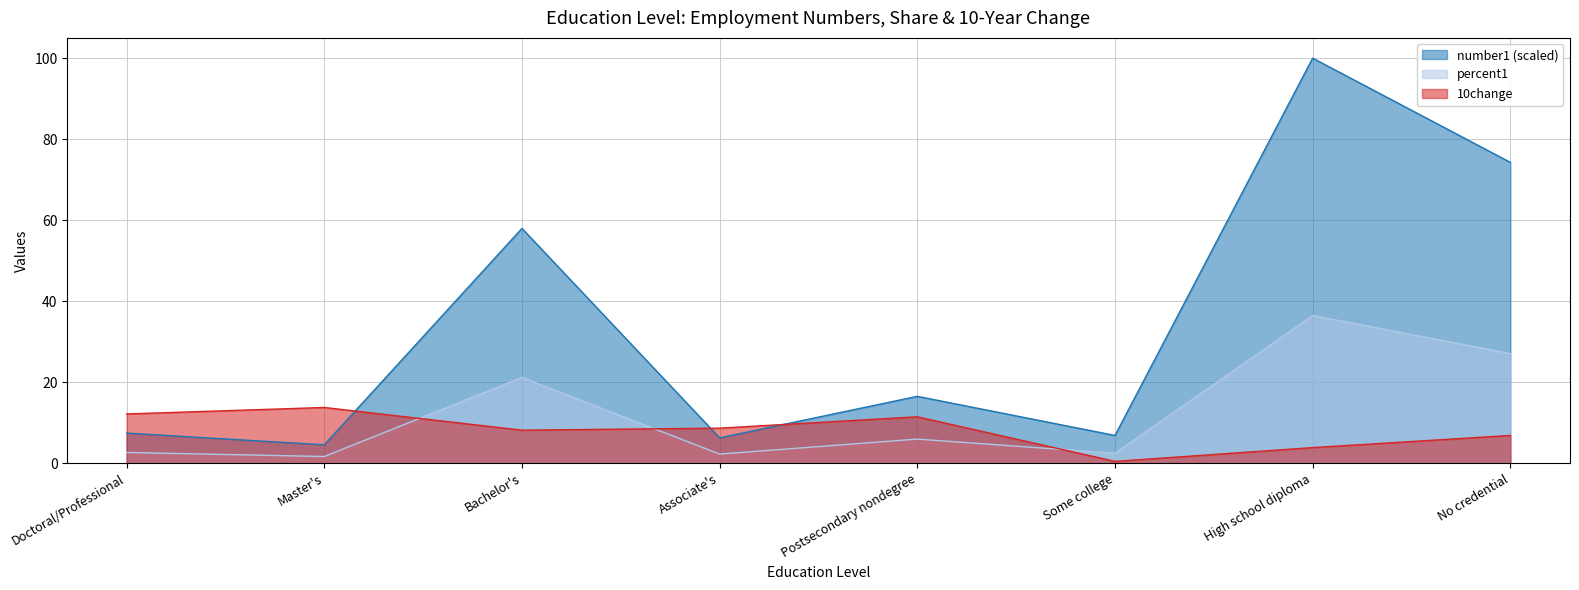

At which category is the sum across all series the highest?

High school diploma